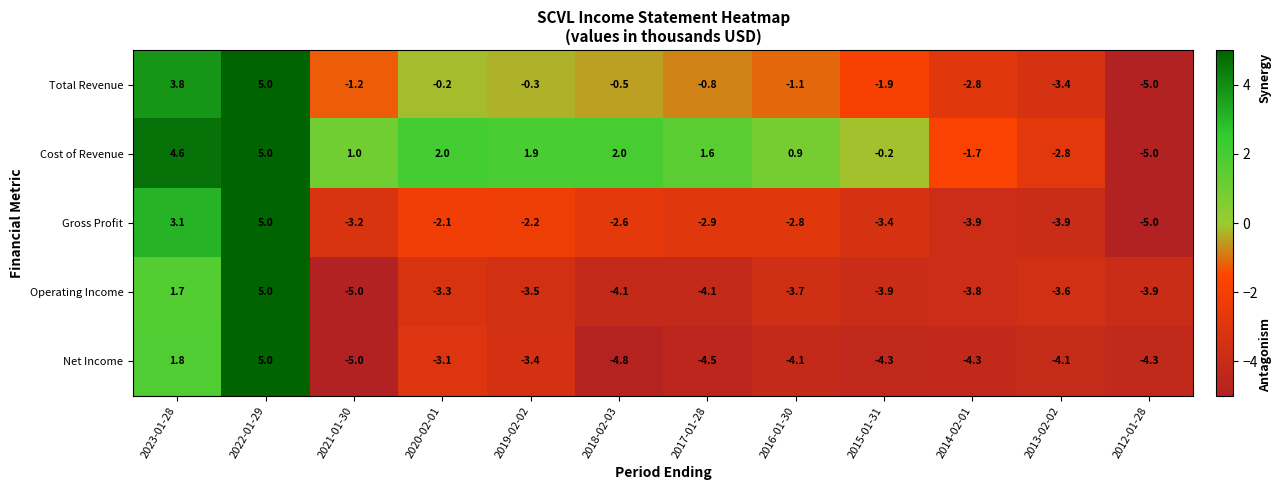

What is the spread (max minus min) of values at 2012-01-28?

1.1